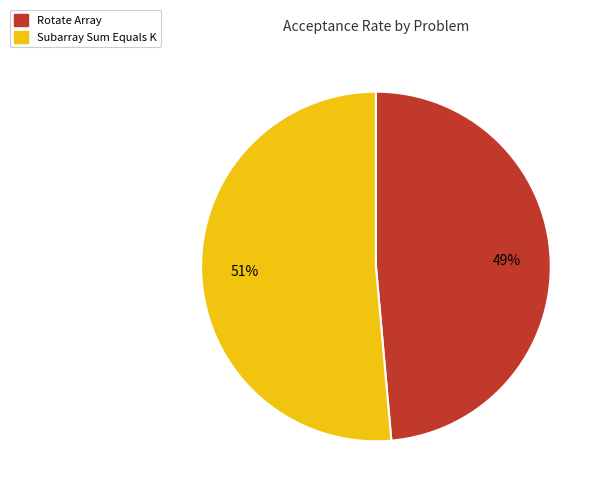

Is there any slice that represents more than half of the pie?

Yes